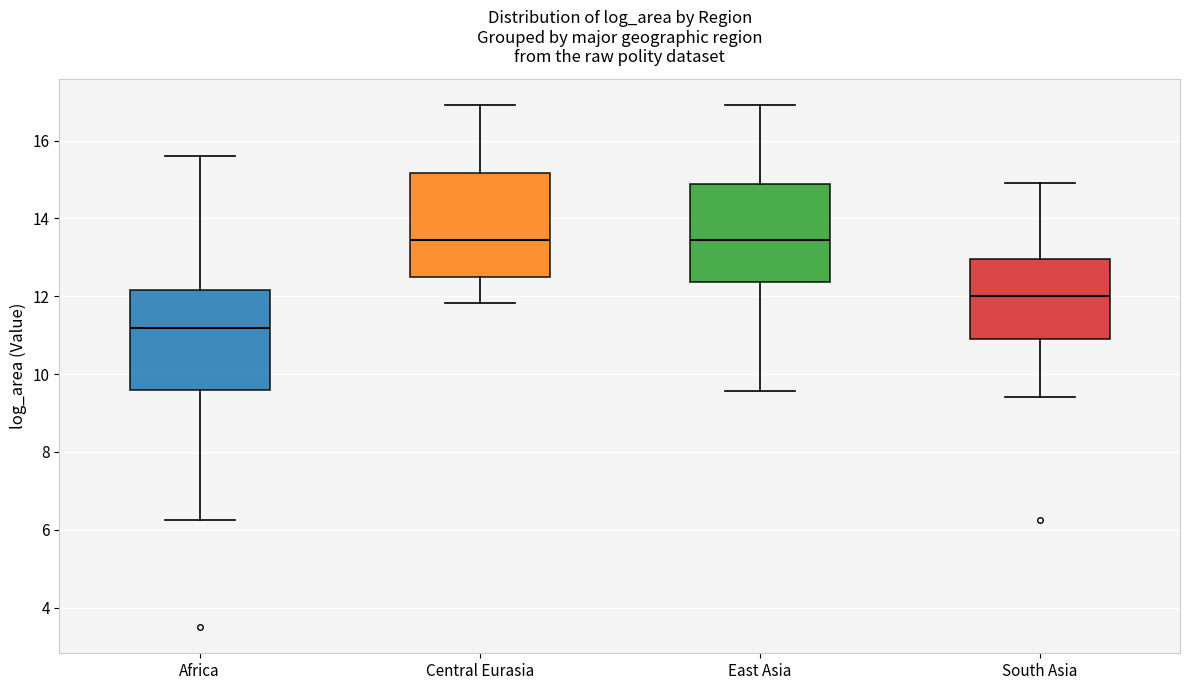

Where is the upper edge of the box for East Asia on the y-axis? The values are not printed on the chart, so give them approximately, as read against the axis.

14.8